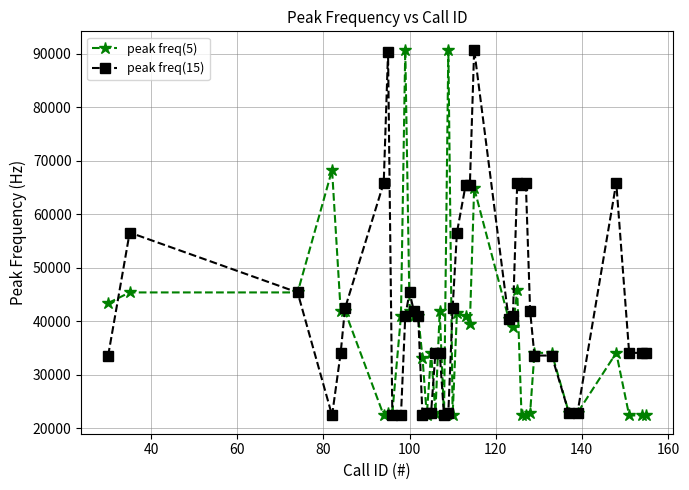

What is the minimum value shown in the chart?

22400